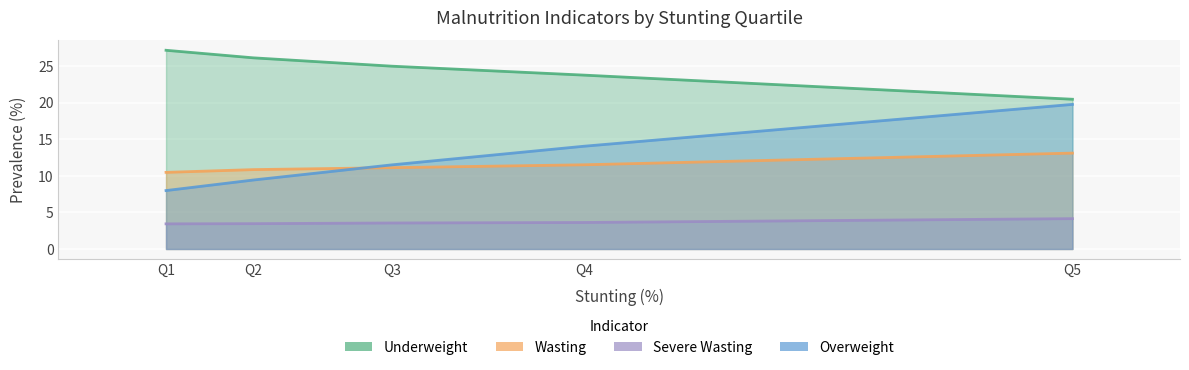

Count the number of categories in the chart.

5